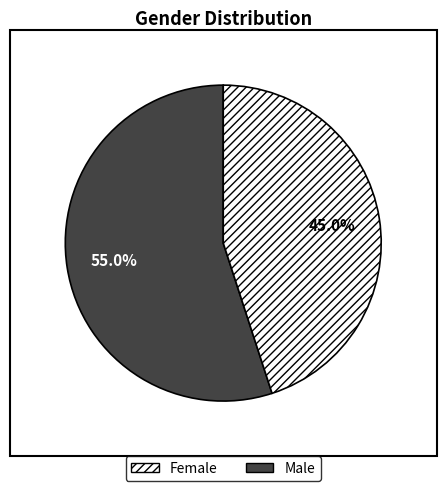

Does any single category account for the majority?

Yes